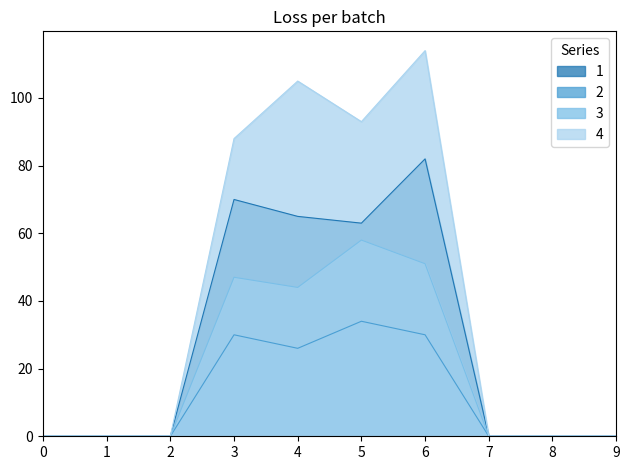

What is the spread (max minus min) of values at 5?

59